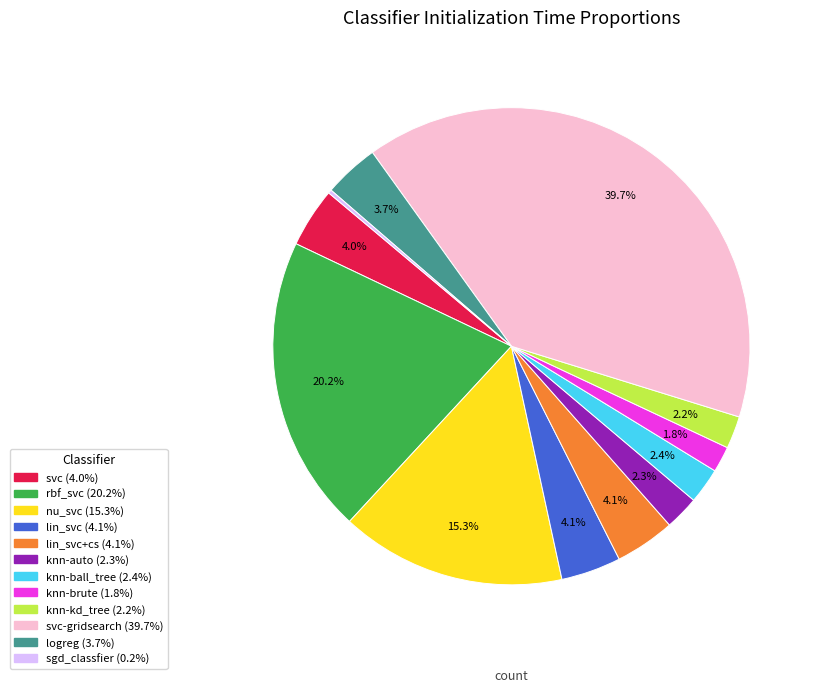

Is there any slice that represents more than half of the pie?

No